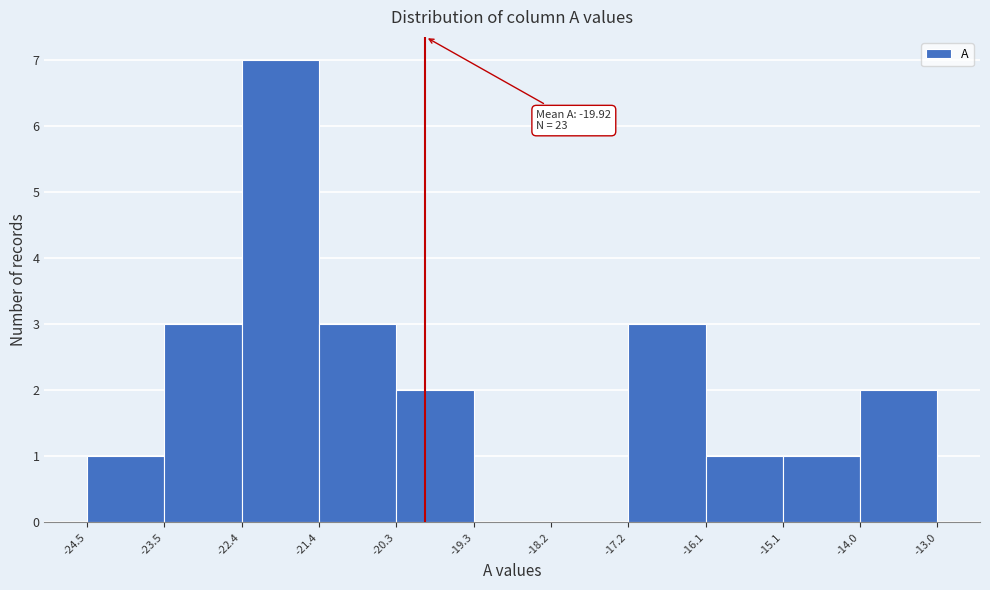

Over which range of the x-axis is the bar tallest?

-22.4 to -21.4